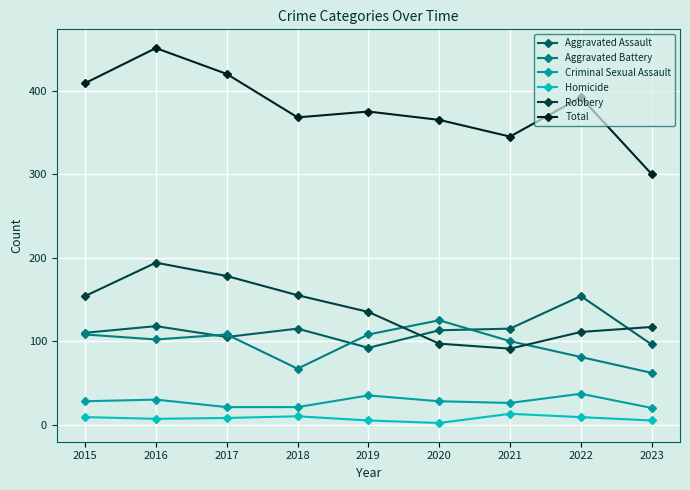

Which category has the highest value across all series?

2016